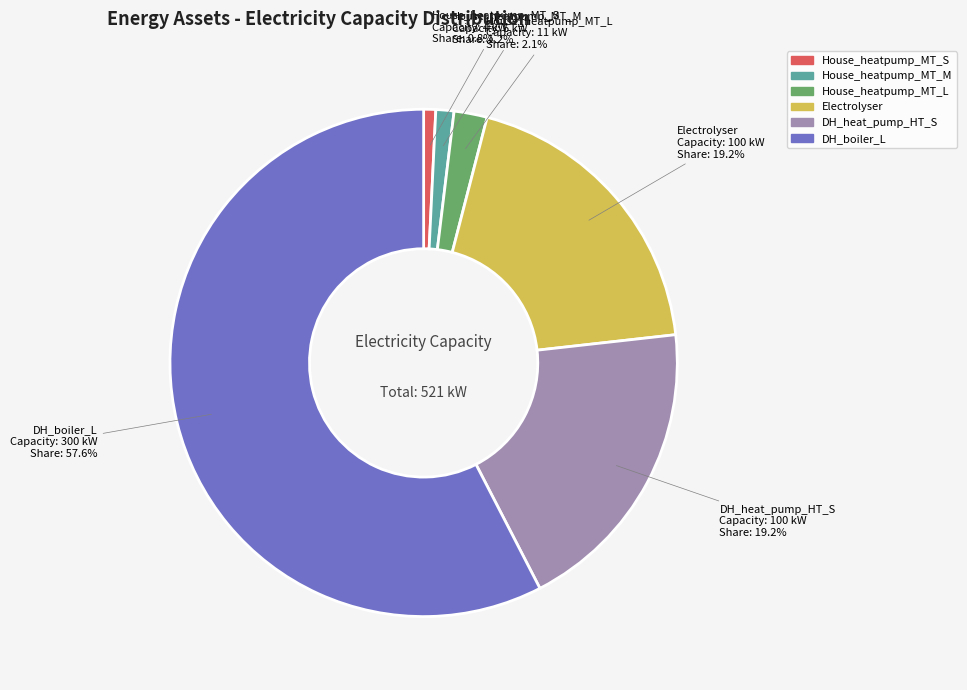

Does any single category account for the majority?

Yes